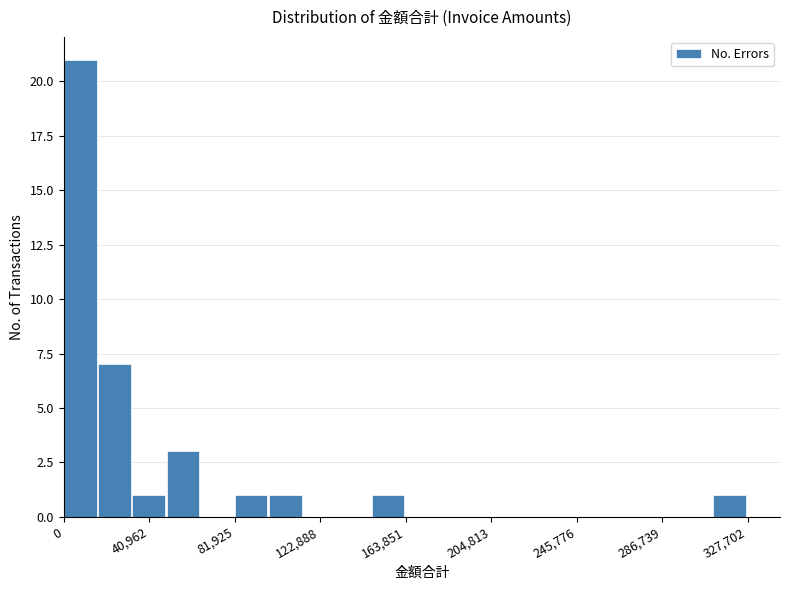

Around what value on the x-axis is the tallest bar? Give the approximate position of its centre, as read against the axis.

10000